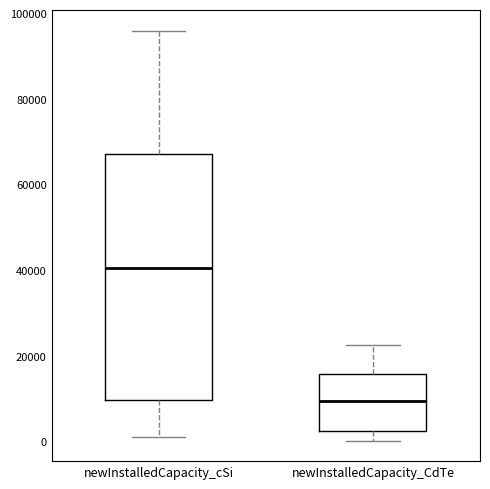

Where is the upper edge of the box for newInstalledCapacity_cSi on the y-axis? The values are not printed on the chart, so give them approximately, as read against the axis.

68000